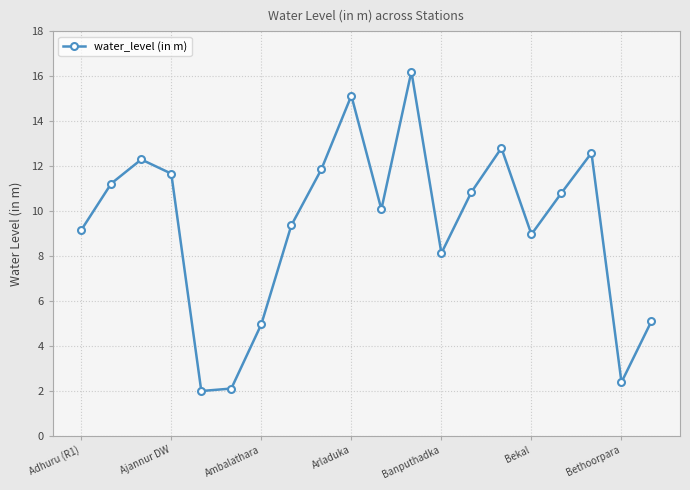

What is the difference between the maximum and minimum values?

14.2